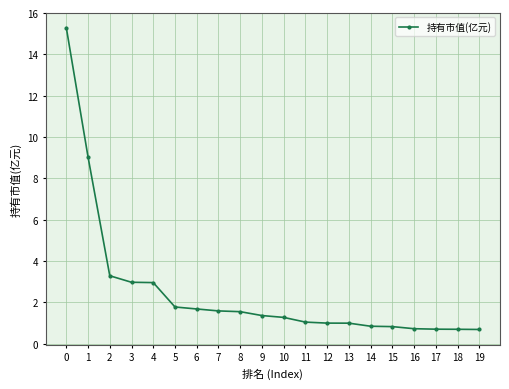

What is the value of the 7th point from the left?

1.7